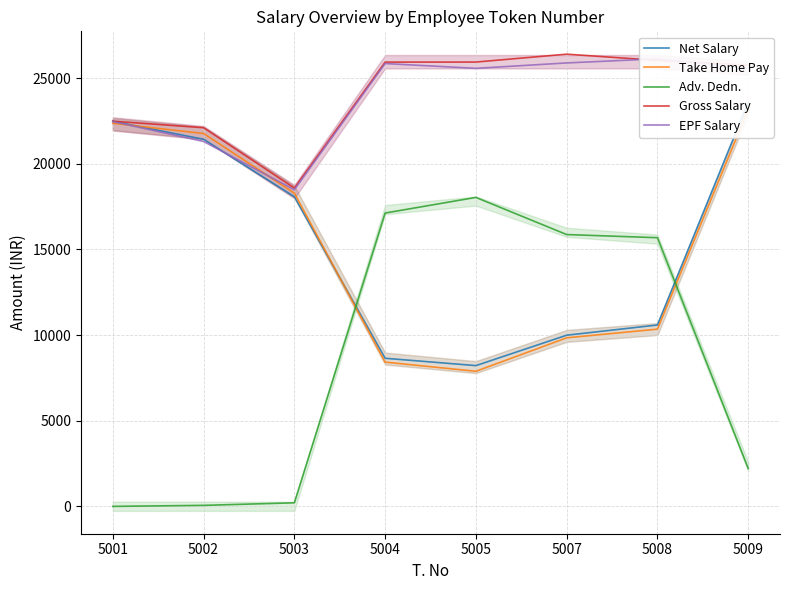

How many values in the Adv. Dedn. series are below 15683?

4